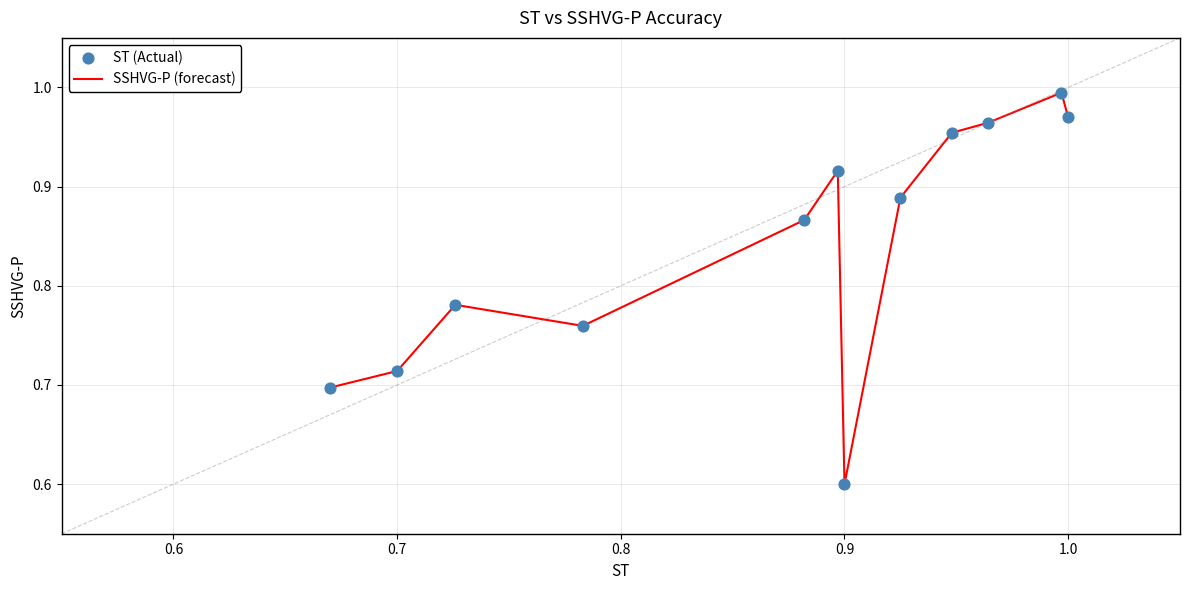

What is the minimum value shown in the chart?

0.6